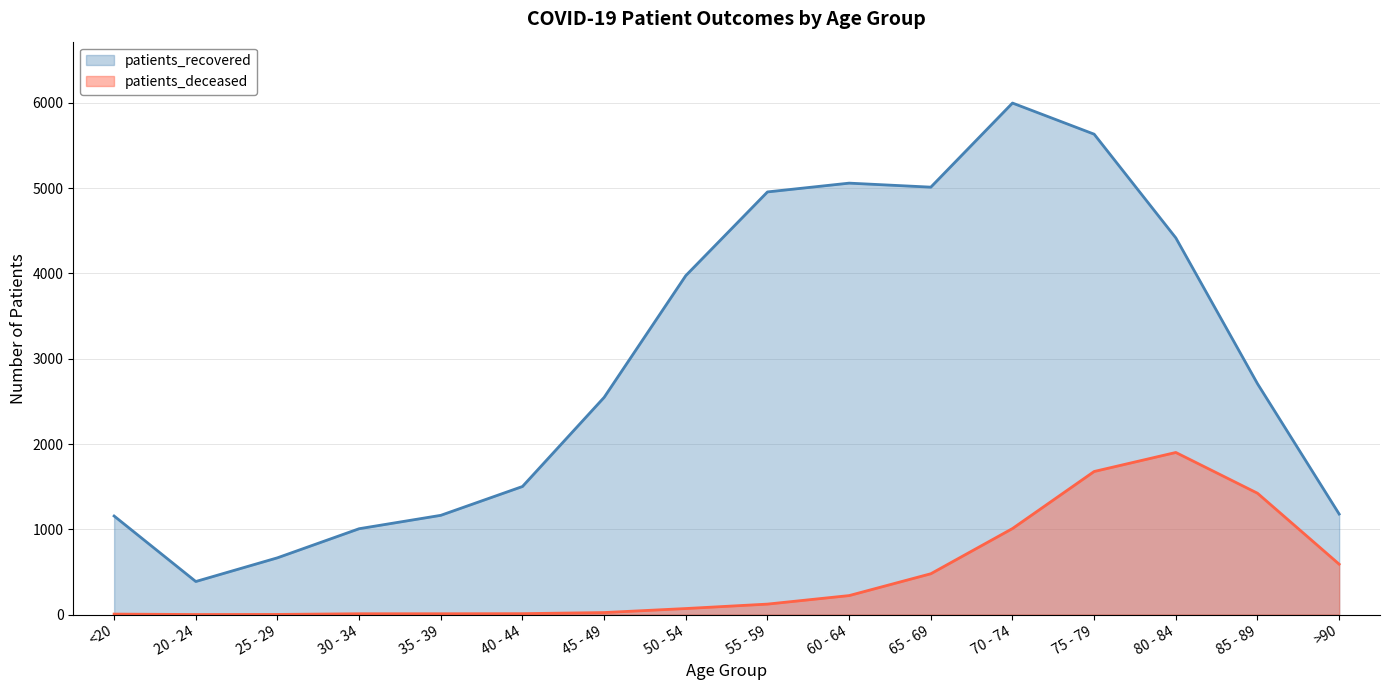

Is it true that patients_deceased equals 771 at 65 - 69?

False